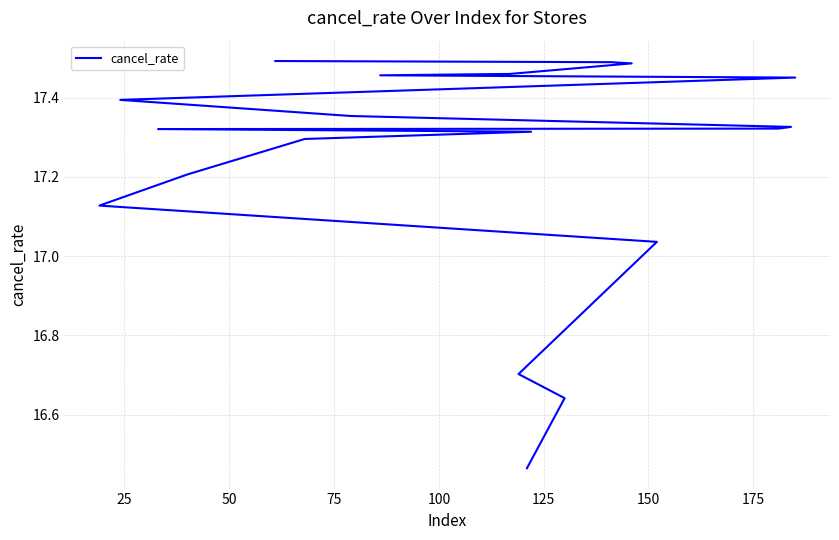

How many categories are shown in the chart?

20